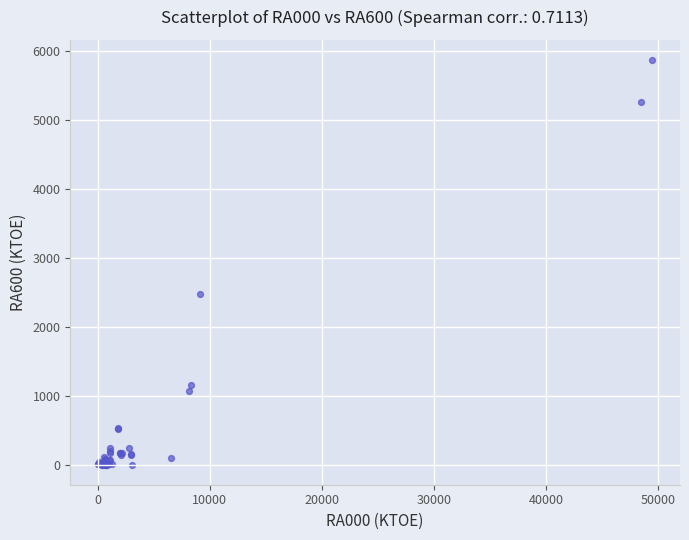

What Y value in the scatter plot is closest to 2930?

2477.0